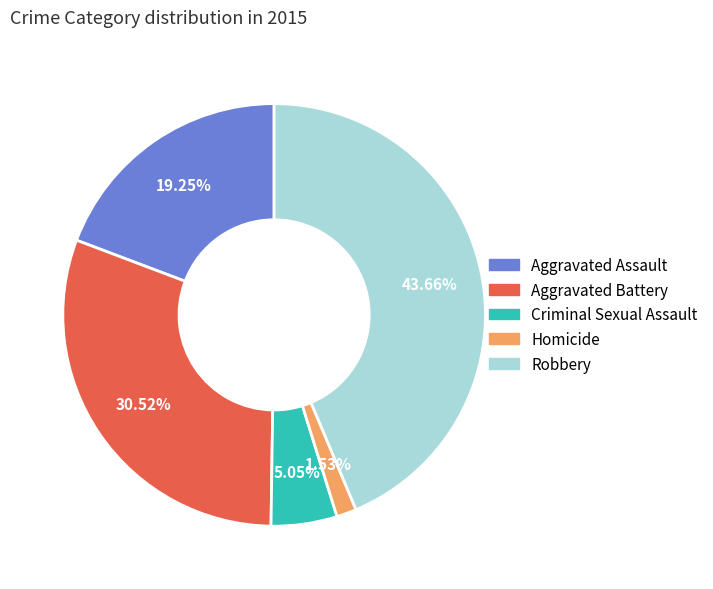

What percentage do Aggravated Battery and Robbery together represent?

74.2%